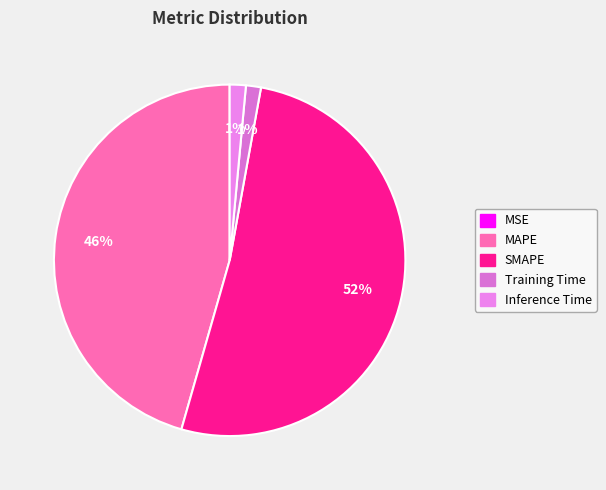

What percentage is the SMAPE slice, to the nearest percent?

52%